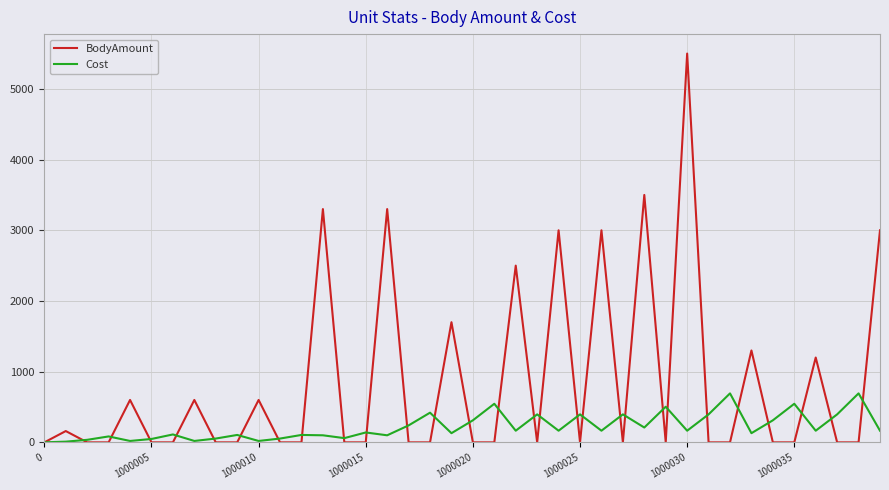

In BodyAmount, how many points are higher than both neighbors (excluding endpoints)?

14